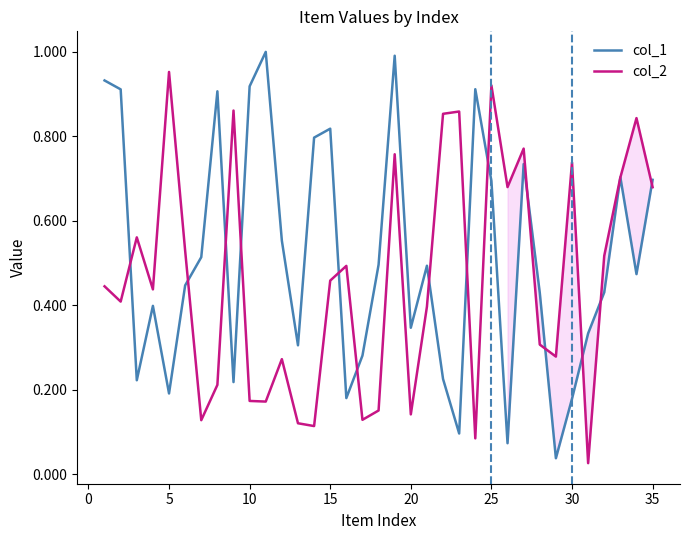

What is the difference between the second highest and minimum values in the col_1 series?

1.0